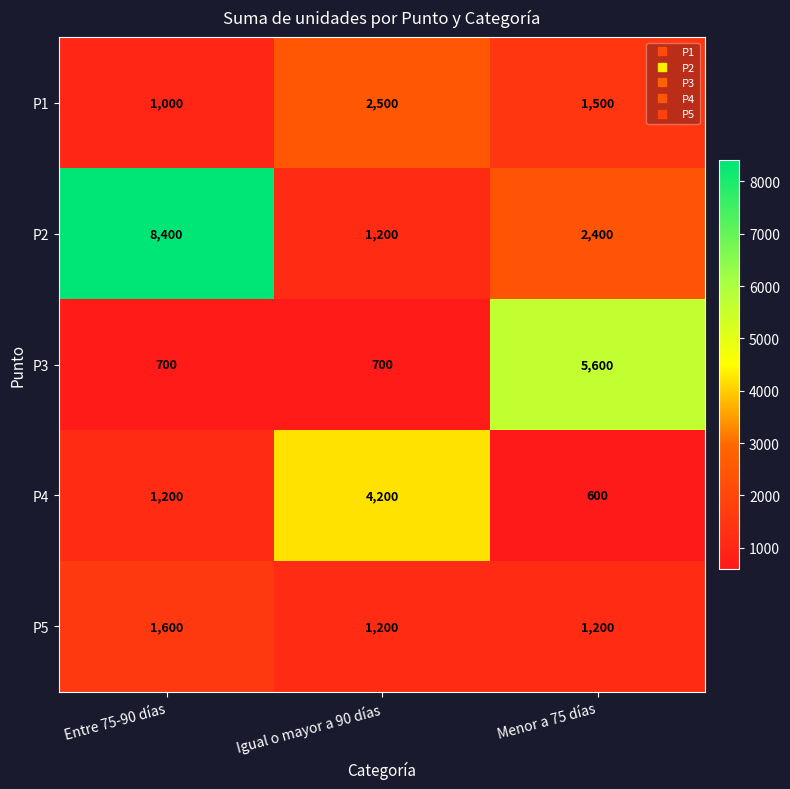

At which label does P4 reach its peak?

Igual o mayor a 90 días